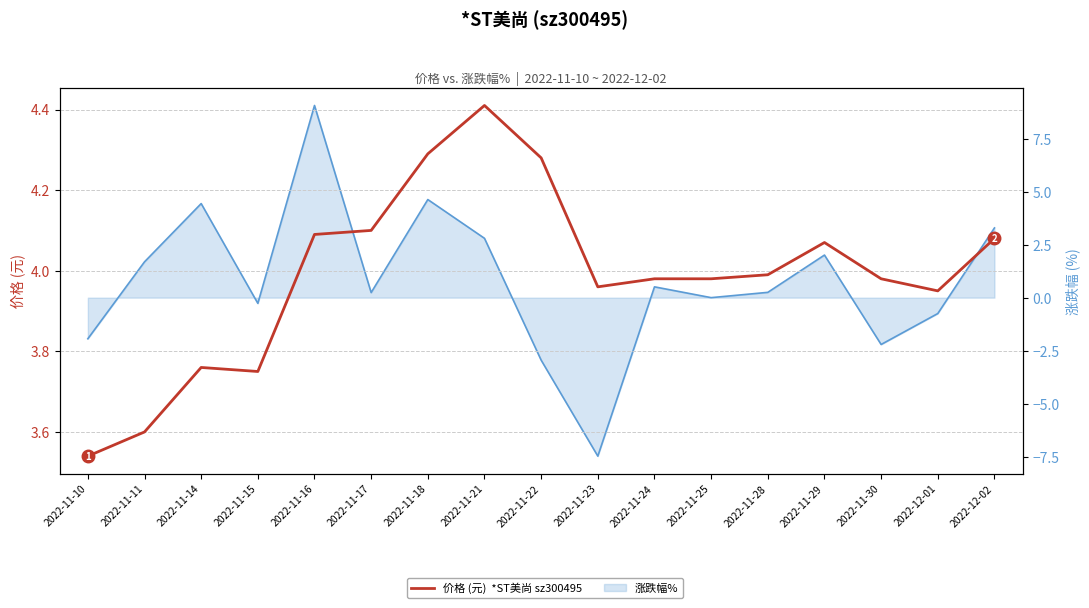

Reading left to right, transcribe all the data shown in this chart.

2022-11-10=3.5	2022-11-11=3.6	2022-11-14=3.8	2022-11-15=3.8	2022-11-16=4.1	2022-11-17=4.1	2022-11-18=4.3	2022-11-21=4.4	2022-11-22=4.3	2022-11-23=4.0	2022-11-24=4.0	2022-11-25=4.0	2022-11-28=4.0	2022-11-29=4.1	2022-11-30=4.0	2022-12-01=4.0	2022-12-02=4.1